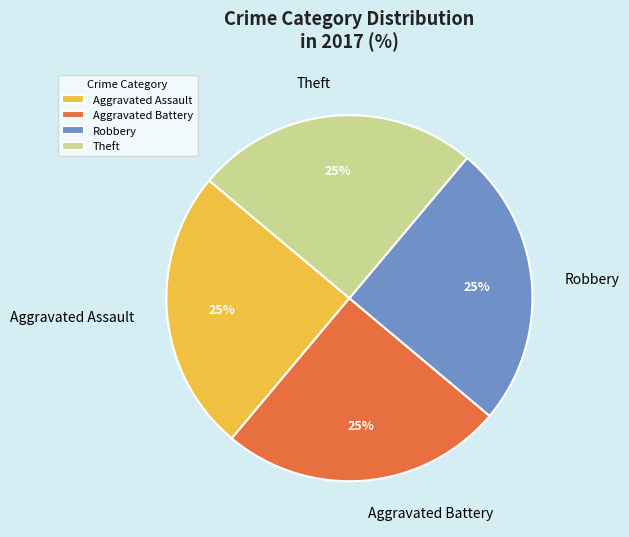

Approximately how many times larger is the value at Theft compared to Aggravated Assault?

1.0